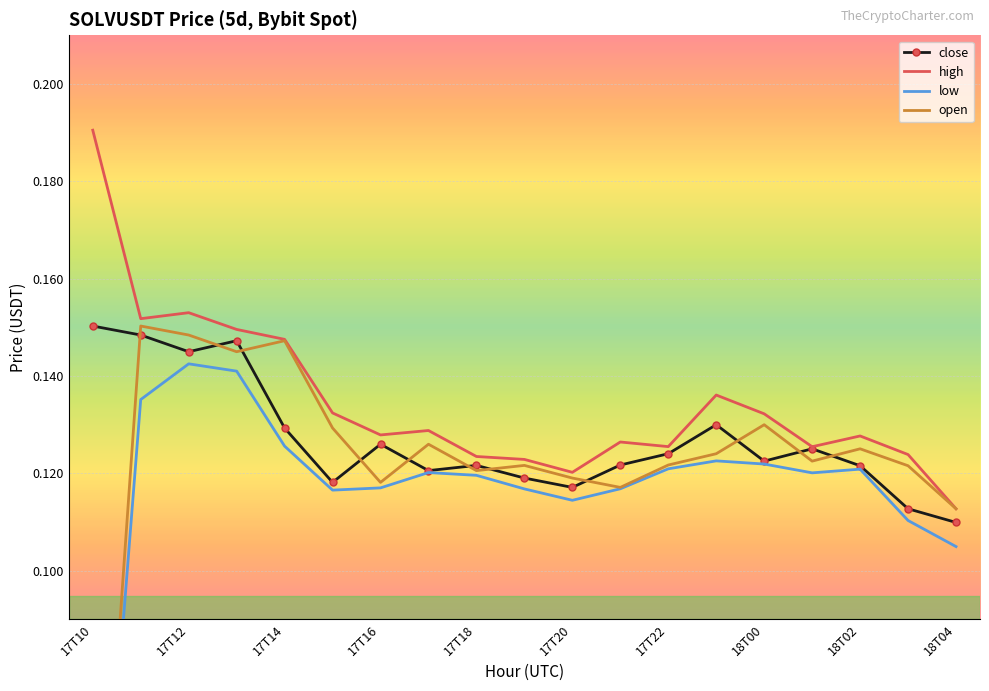

True or false: close and low intersect in this chart.

False